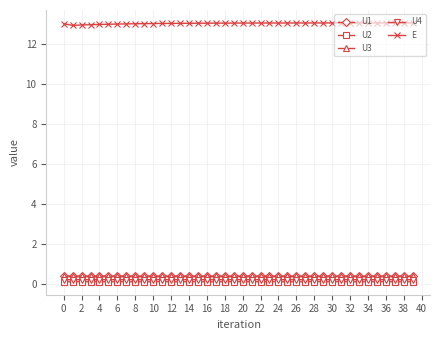

True or false: U3 and E cross at least once.

False